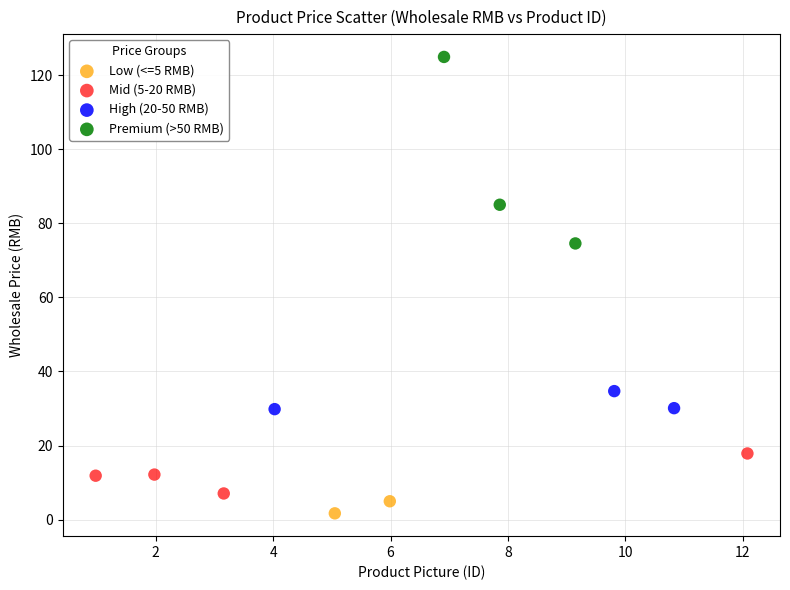

Which series reaches the minimum Y coordinate?

Low (<=5 RMB)